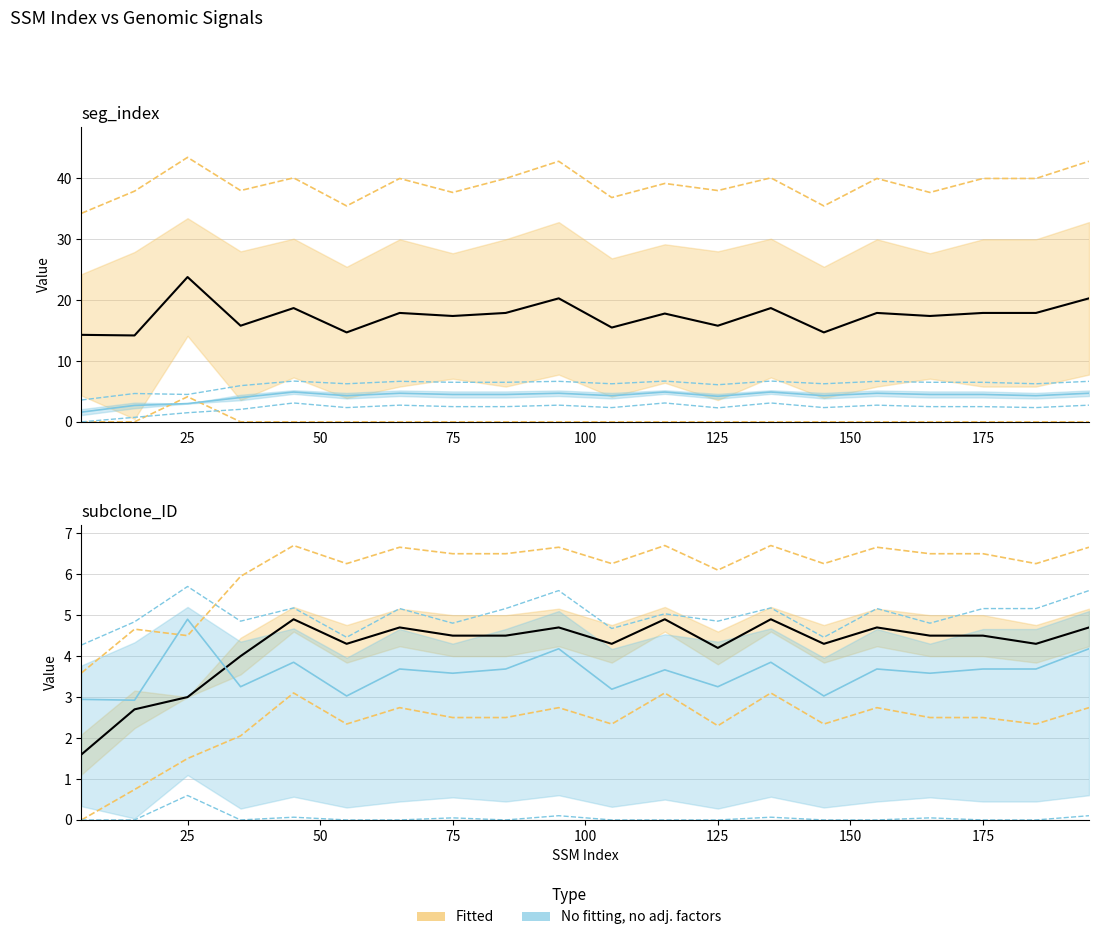

What is the total value across all series at 75?

25.5